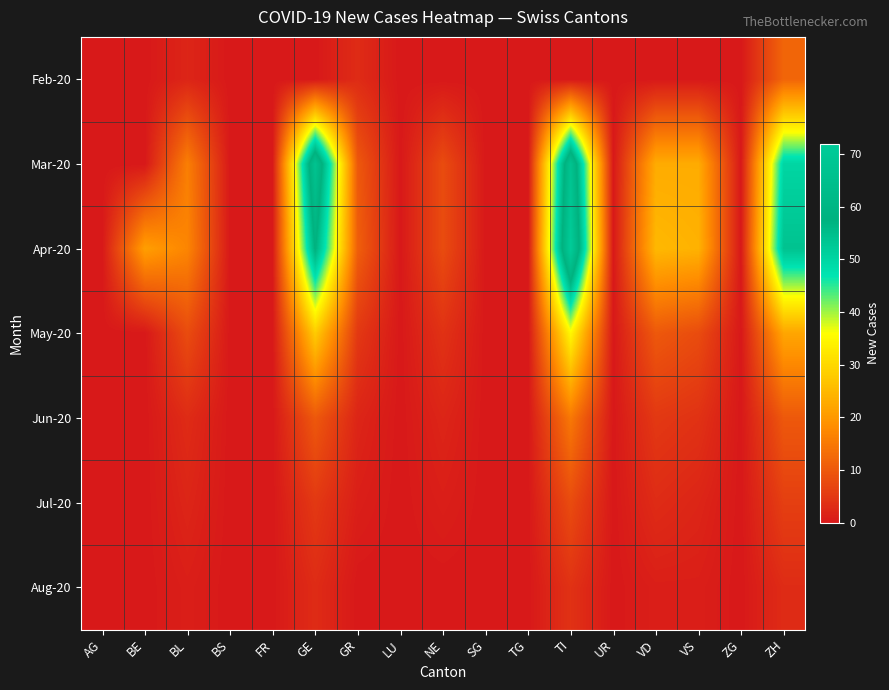

Between TI and TG, which is larger?

TI